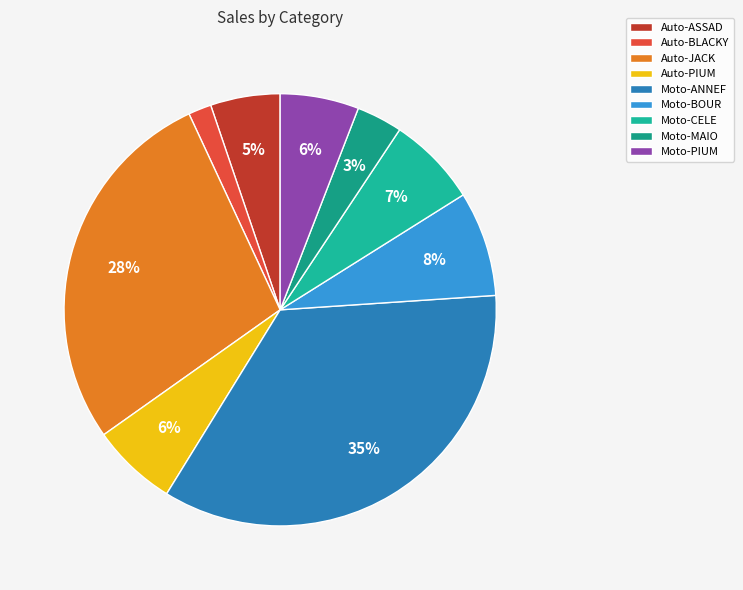

What portion of the pie excludes Auto-PIUM?

93.6%